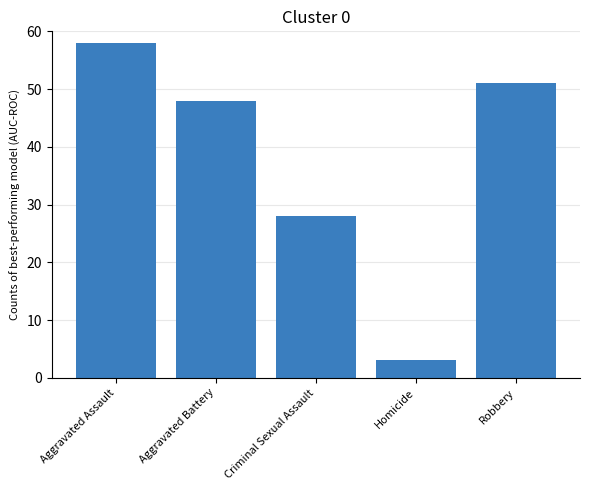

What is the label of the 1st bar from the right?

Robbery